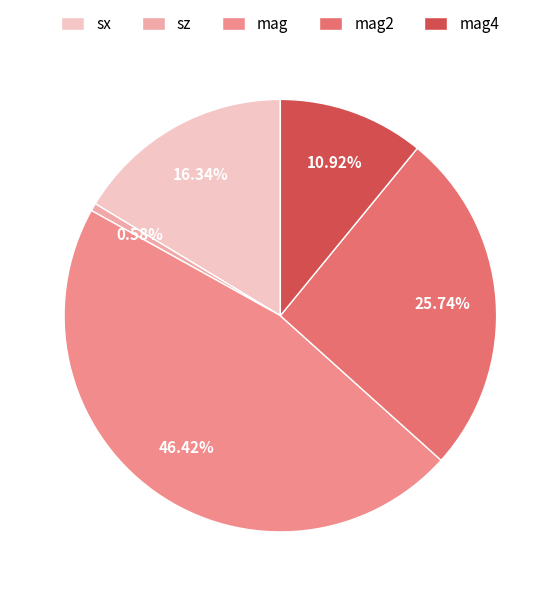

What percentage is the sx slice, to the nearest percent?

16%